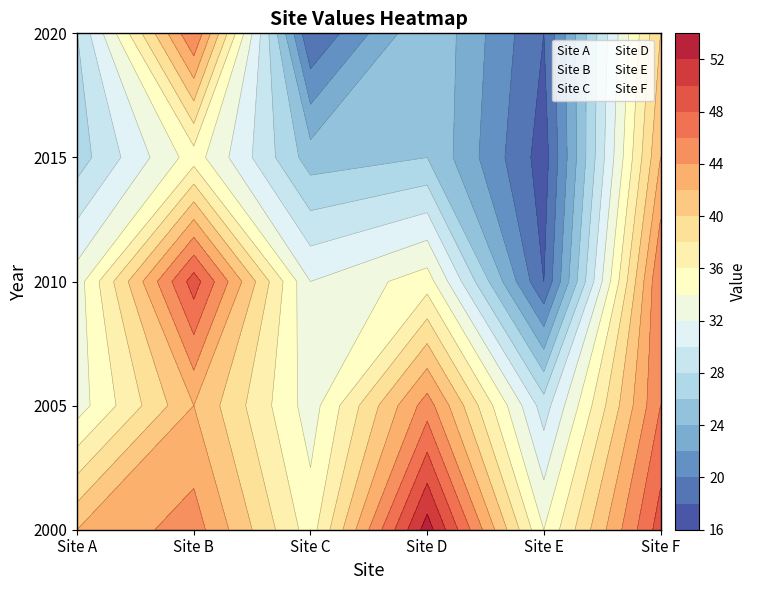

Reading right to left, transcribe all the data shown in this chart.

Site A: 28	27	33	33	42
Site B: 46	35	49	42	45
Site C: 18	25	32	33	35
Site D: 26	26	35	45	53
Site E: 18	17	18	29	34
Site F: 40	42	46	46	49